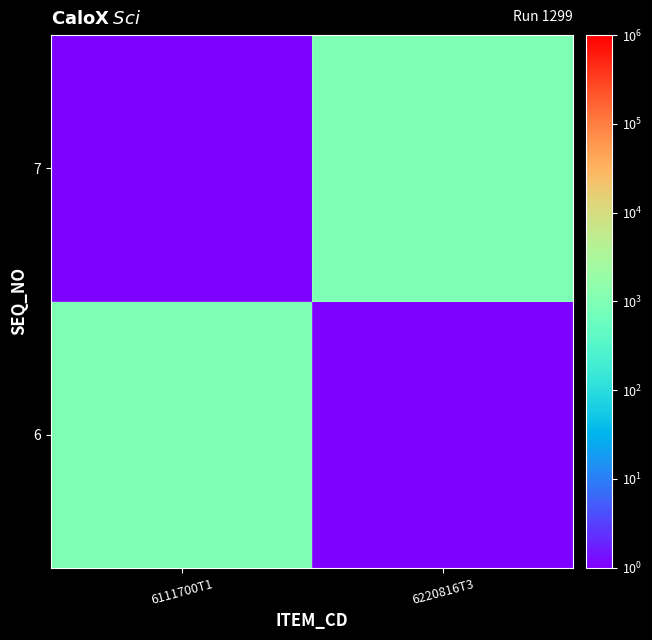

Rank the series by their maximum value, from highest to lowest.

6, 7